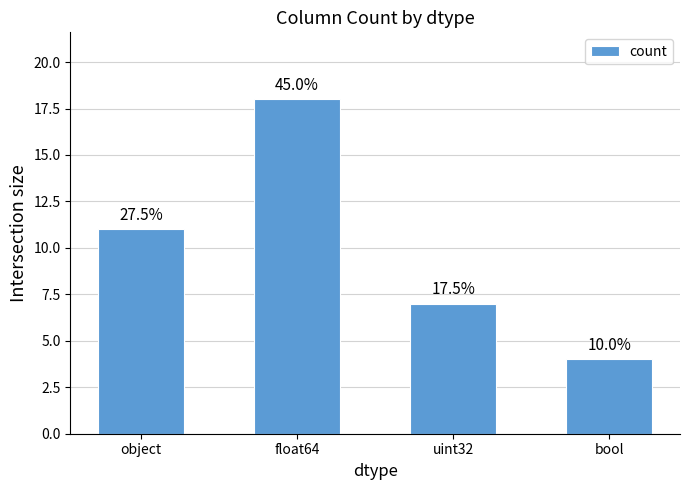

What is the minimum value shown in the chart?

4